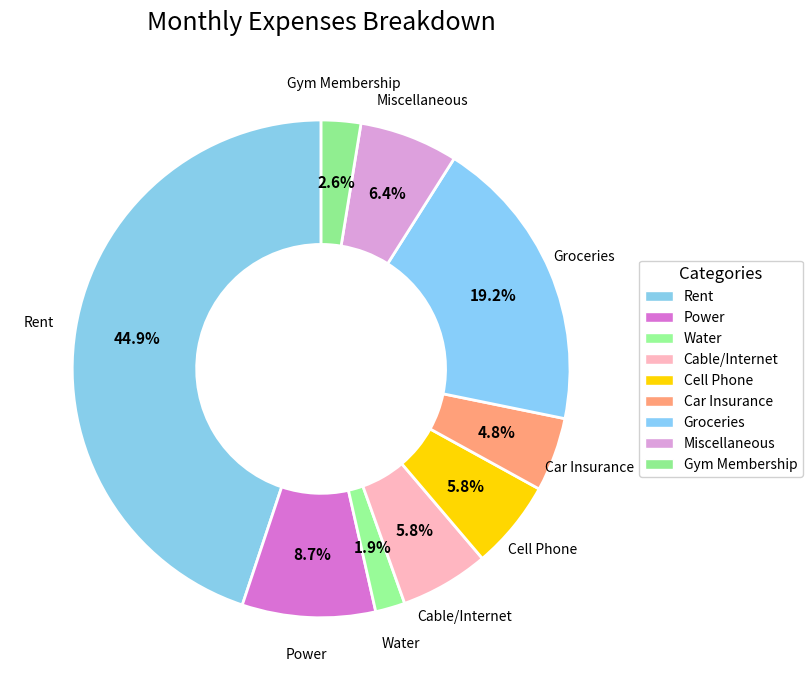

True or false: Rent accounts for 45% of the total.

True